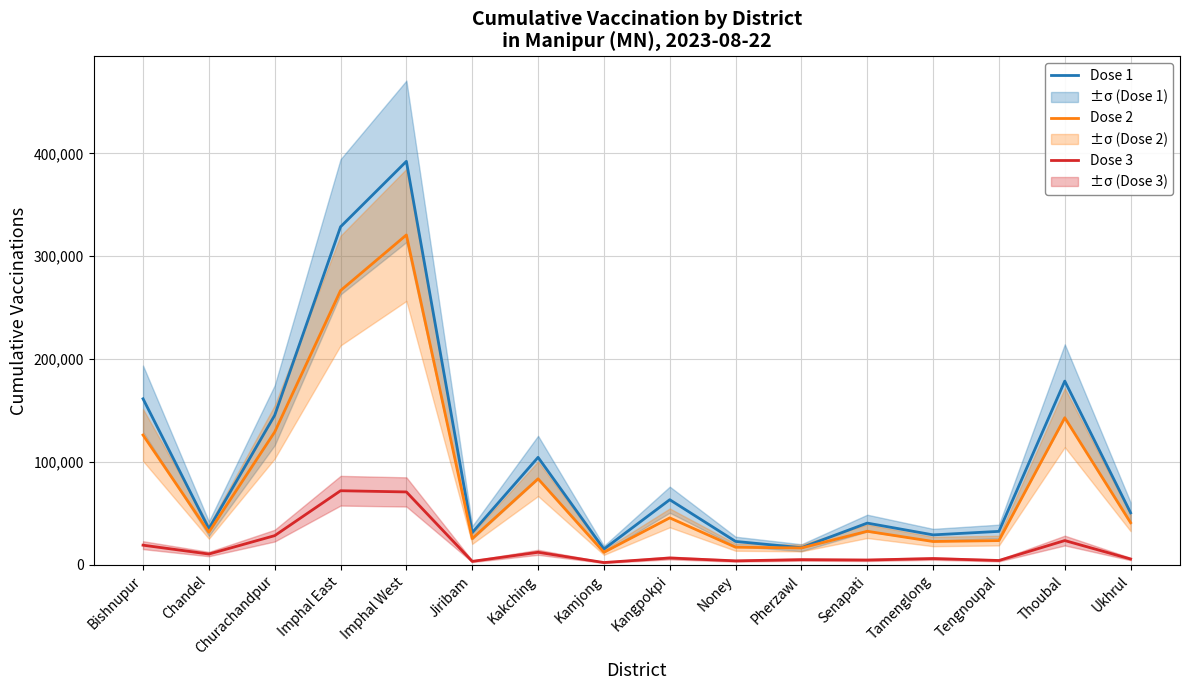

At Noney, list the series in order from smallest to largest.

Dose 3, Dose 2, Dose 1